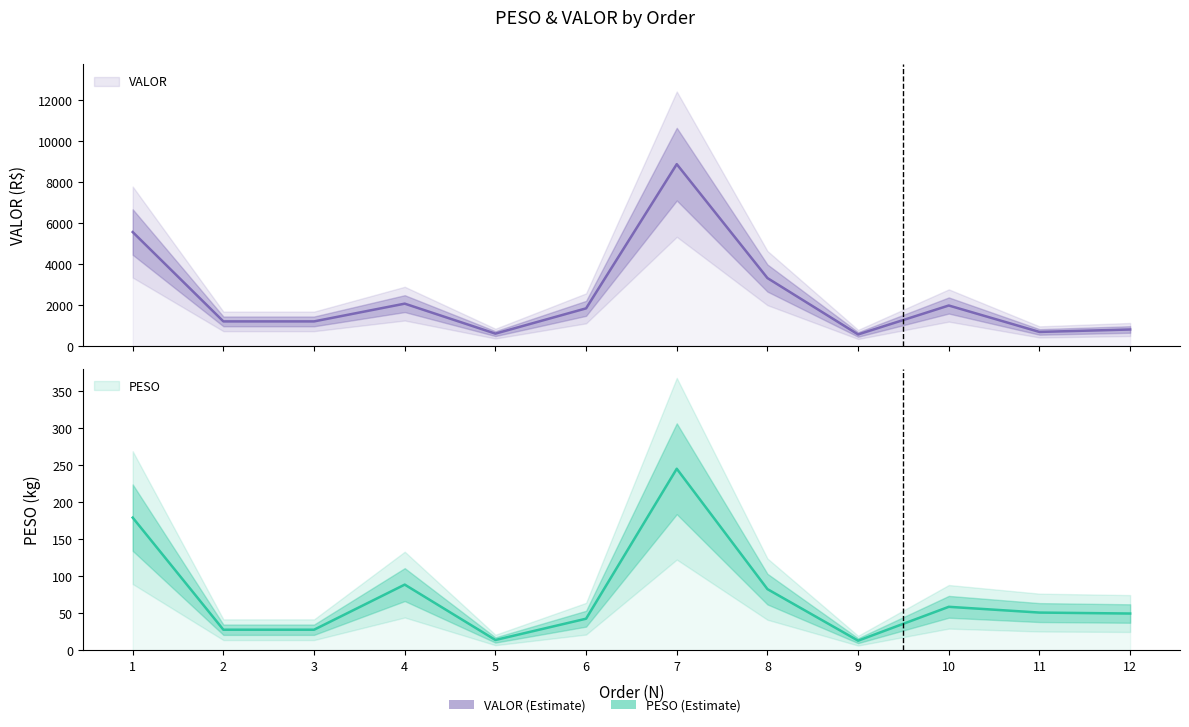

What is the value of the PESO point at the 12th from the left?

49.8